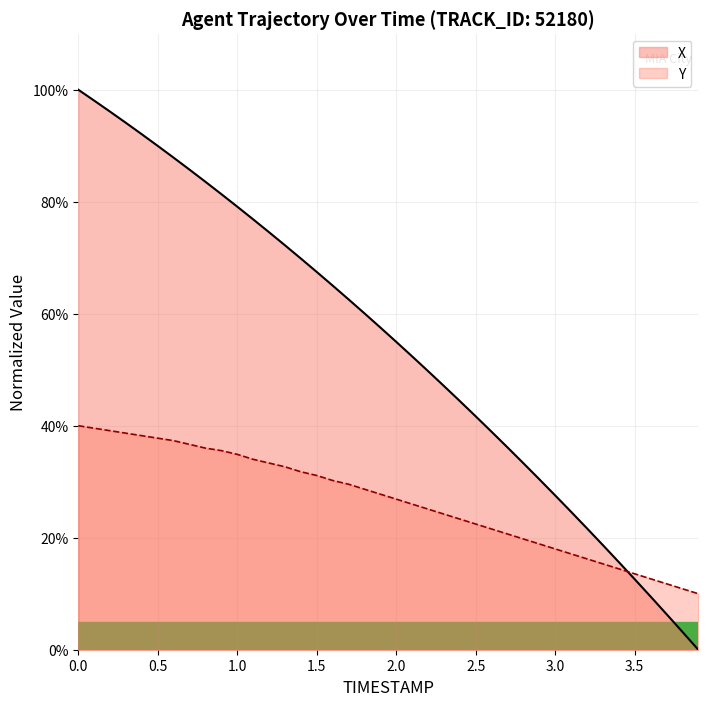

Reading left to right, transcribe all the data shown in this chart.

X: 0.0=100.0	0.1=98.1	0.2=96.1	0.3=94.1	0.4=92.0	0.5=90.0	0.6=87.9	0.7=85.7	0.8=83.6	0.9=81.4	1.0=79.1	1.1=76.9	1.2=74.6	1.3=72.2	1.4=69.9	1.5=67.5	1.6=65.0	1.7=62.6	1.8=60.1	1.9=57.5	2.0=55.0	2.1=52.4	2.2=49.8	2.3=47.1	2.4=44.4	2.5=41.7	2.6=38.9	2.7=36.1	2.8=33.3	2.9=30.4	3.0=27.5	3.1=24.6	3.2=21.7	3.3=18.7	3.4=15.7	3.5=12.6	3.6=9.5	3.7=6.4	3.8=3.2	3.9=0.0
Y: 0.0=40.0	0.1=39.6	0.2=39.1	0.3=38.7	0.4=38.2	0.5=37.8	0.6=37.3	0.7=36.7	0.8=36.0	0.9=35.6	1.0=34.9	1.1=34.0	1.2=33.3	1.3=32.7	1.4=31.8	1.5=31.1	1.6=30.2	1.7=29.6	1.8=28.7	1.9=27.8	2.0=26.9	2.1=26.0	2.2=25.1	2.3=24.2	2.4=23.3	2.5=22.4	2.6=21.6	2.7=20.7	2.8=19.8	2.9=18.9	3.0=18.0	3.1=17.1	3.2=16.2	3.3=15.3	3.4=14.4	3.5=13.6	3.6=12.7	3.7=11.8	3.8=10.9	3.9=10.0